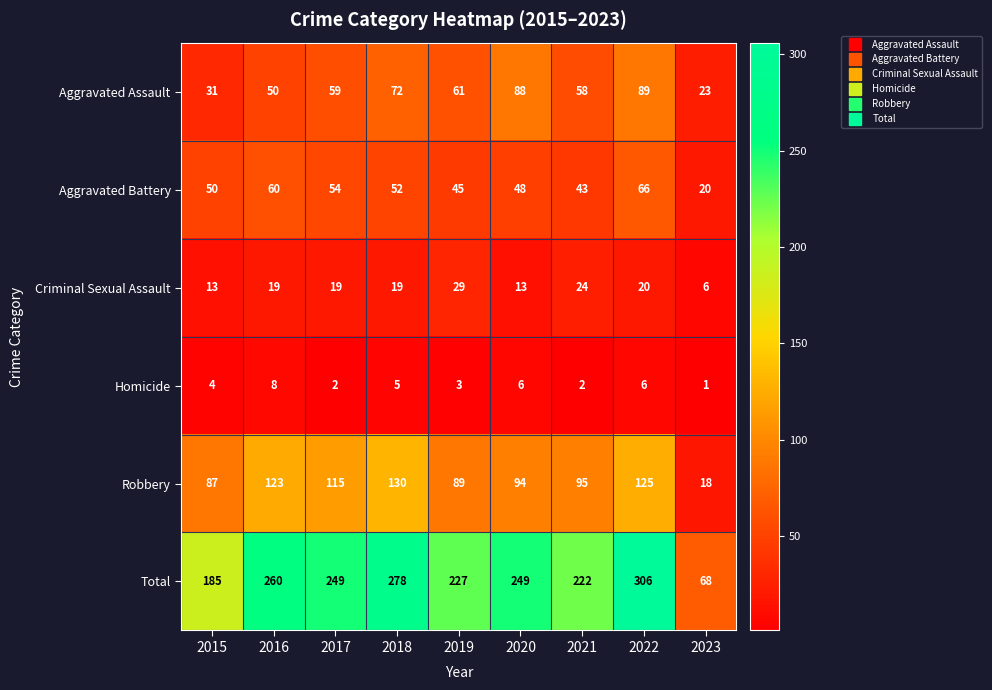

Which series has the largest range (max minus min)?

Total